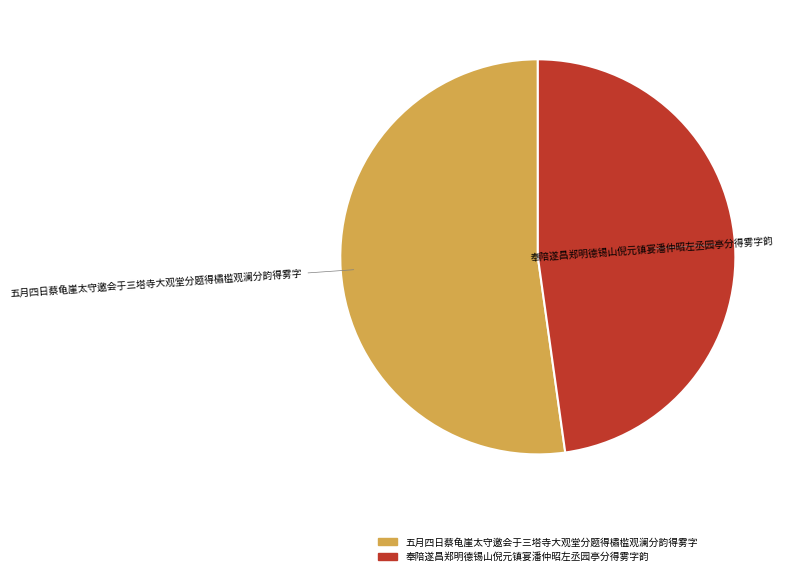

How many slices are in this pie chart?

2